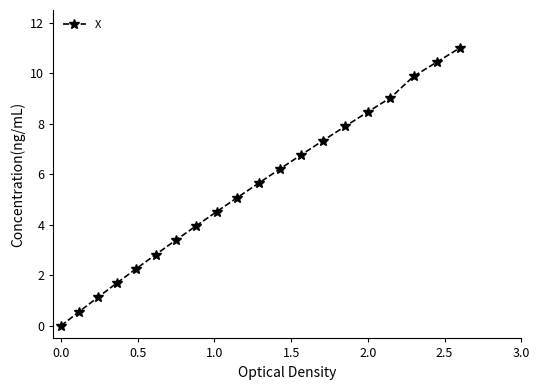

What is the value of the 10th point from the left?

5.1